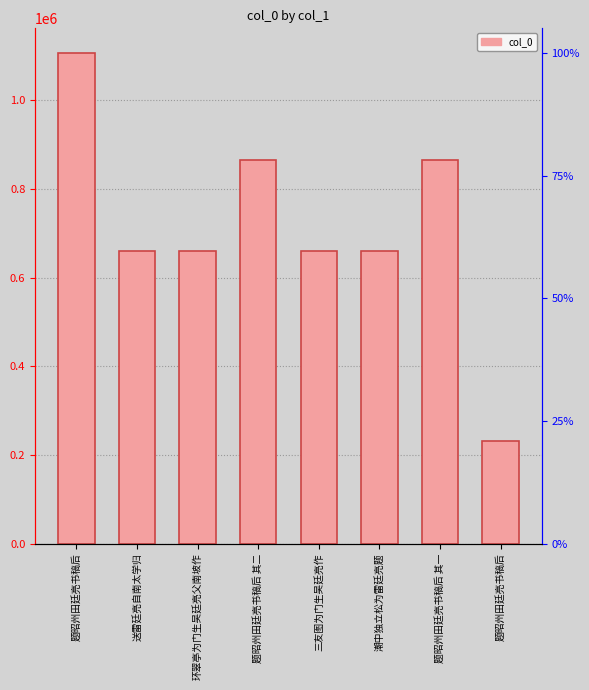

Reading right to left, list all the values displayed in this chart.

题昭州田廷亮书稿后=230339	题昭州田廷亮书稿后 其一=866251	潮中独立松为雷廷亮题=659395	三友图为门生吴廷亮作=659391	题昭州田廷亮书稿后 其二=866250	环翠亭为门生吴廷亮父南坡作=659285	送雷廷亮自南太学归=659357	题昭州田廷亮书稿后=1107260